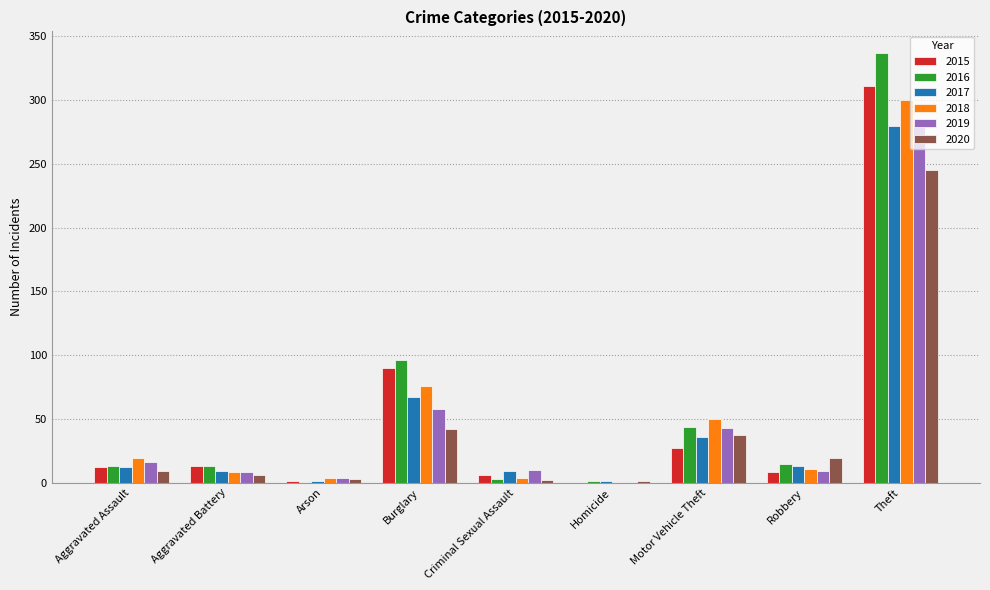

At which category is the sum across all series the highest?

Theft